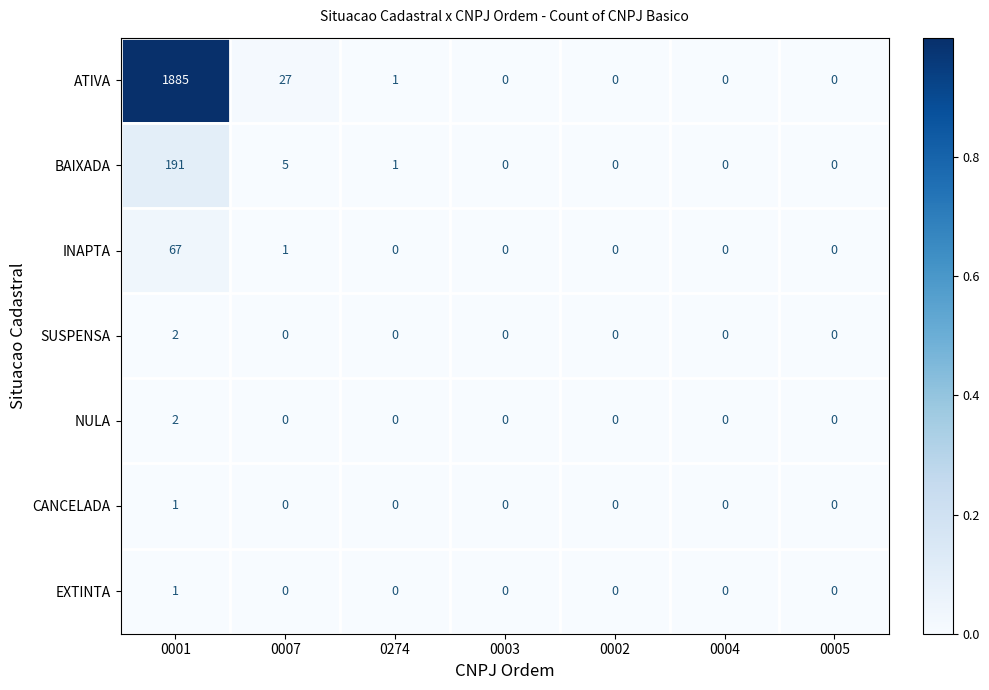

Count the SUSPENSA values in the range 0 to 1.

6